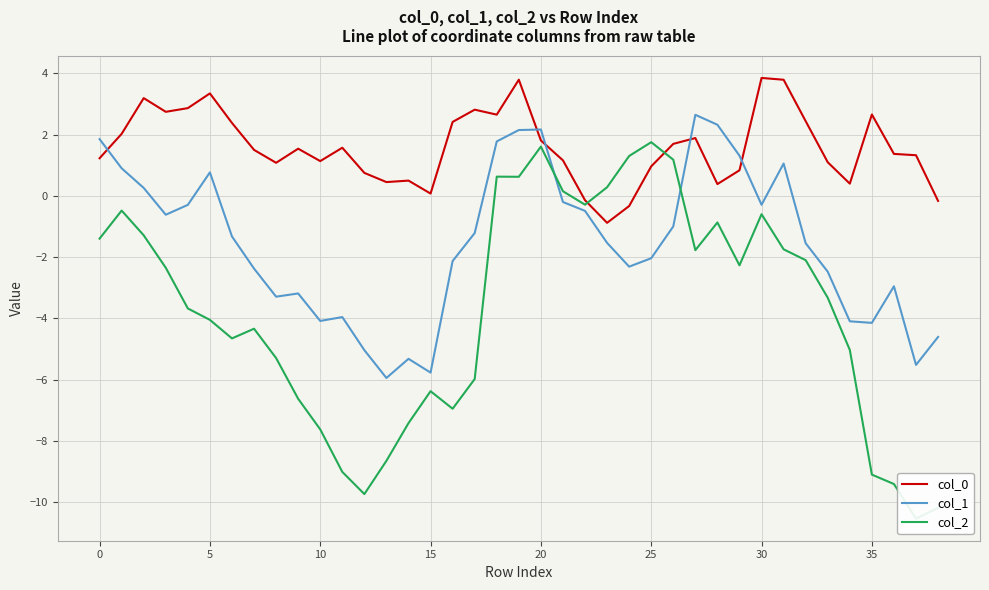

At how many categories does at least one series exceed -8?

39